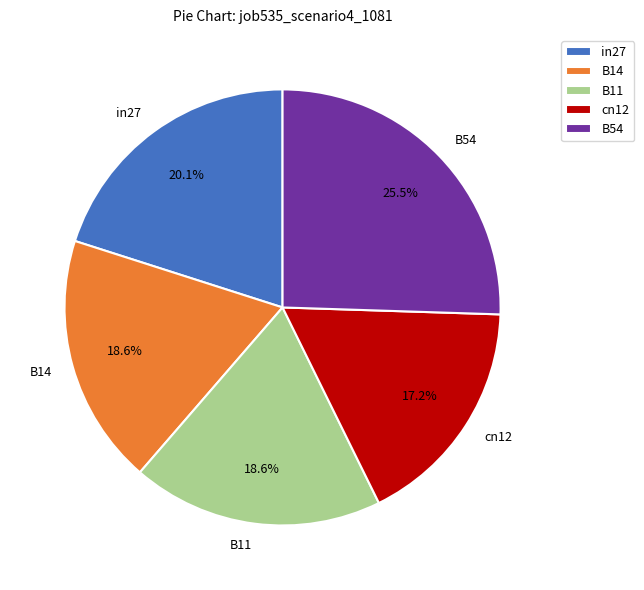

What percentage is the B11 slice, to the nearest percent?

19%